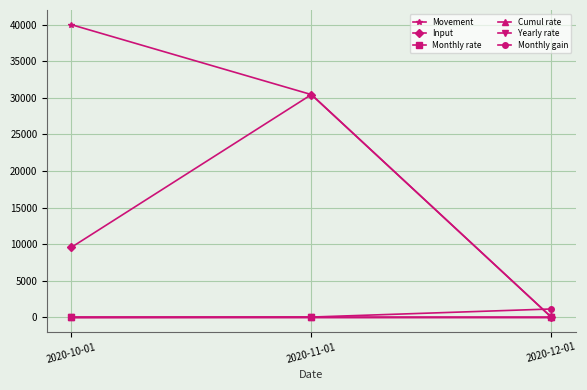

What position from the left is 2020-12-01?

3